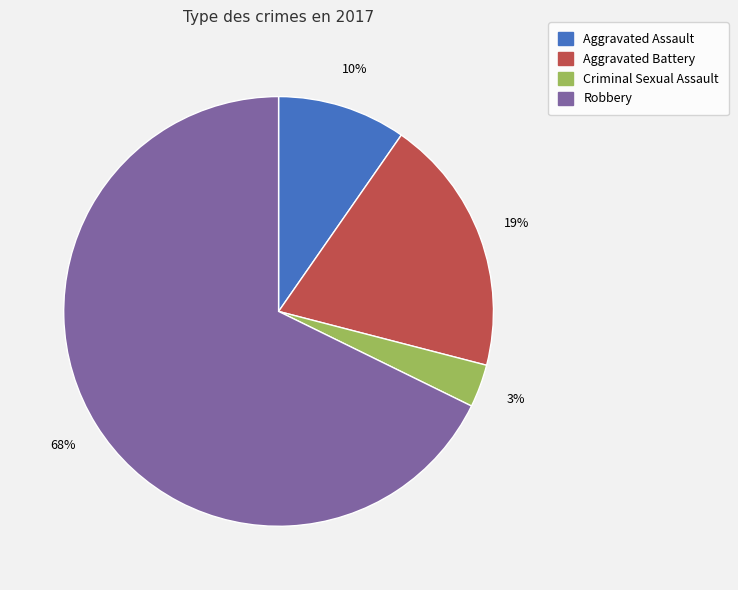

Is there a majority slice in this chart?

Yes